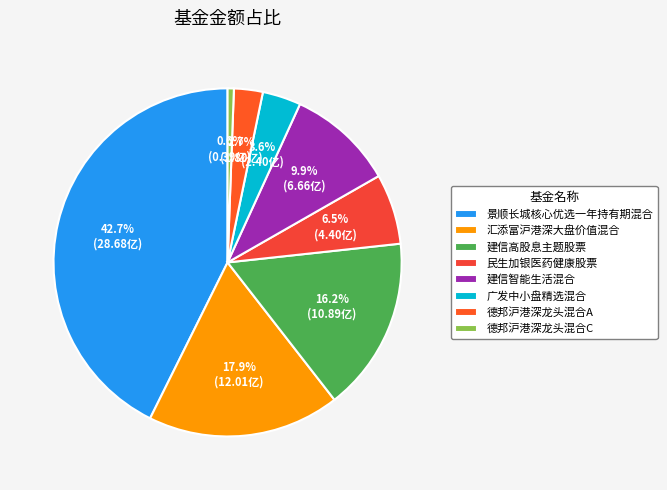

Count the number of slices in the pie.

8